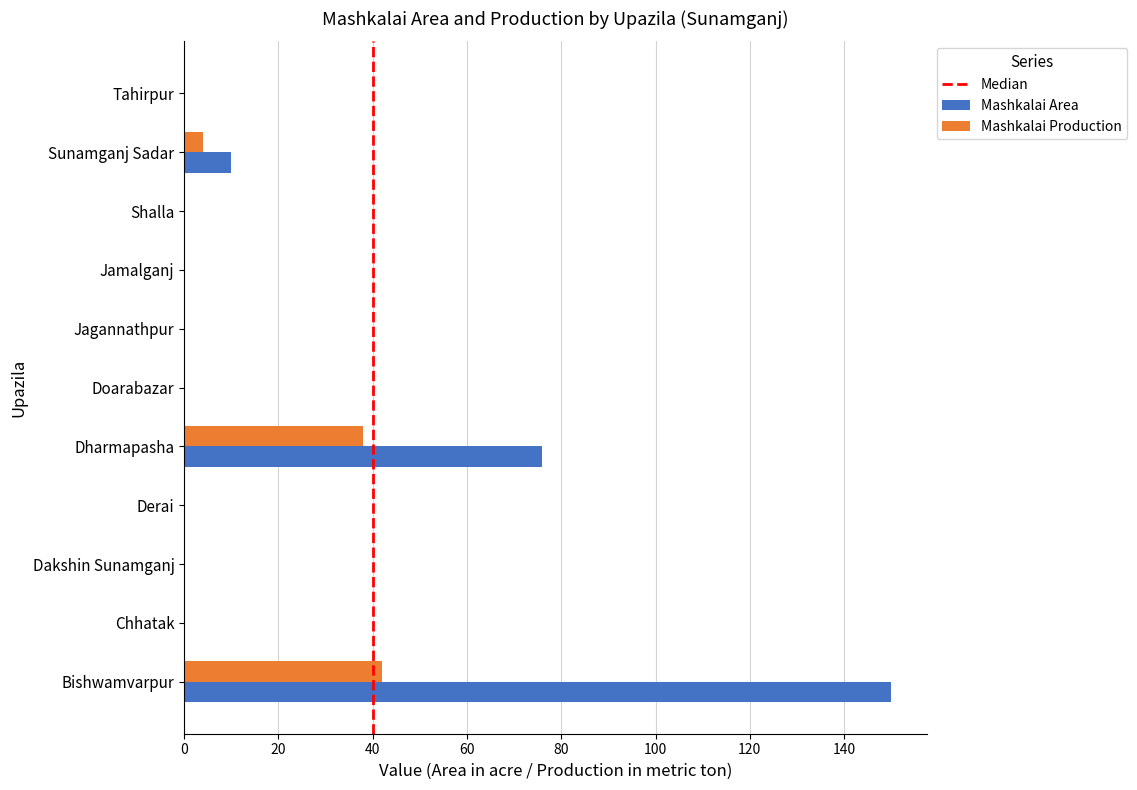

The value of Mashkalai Production at Derai is 23. True or false?

False